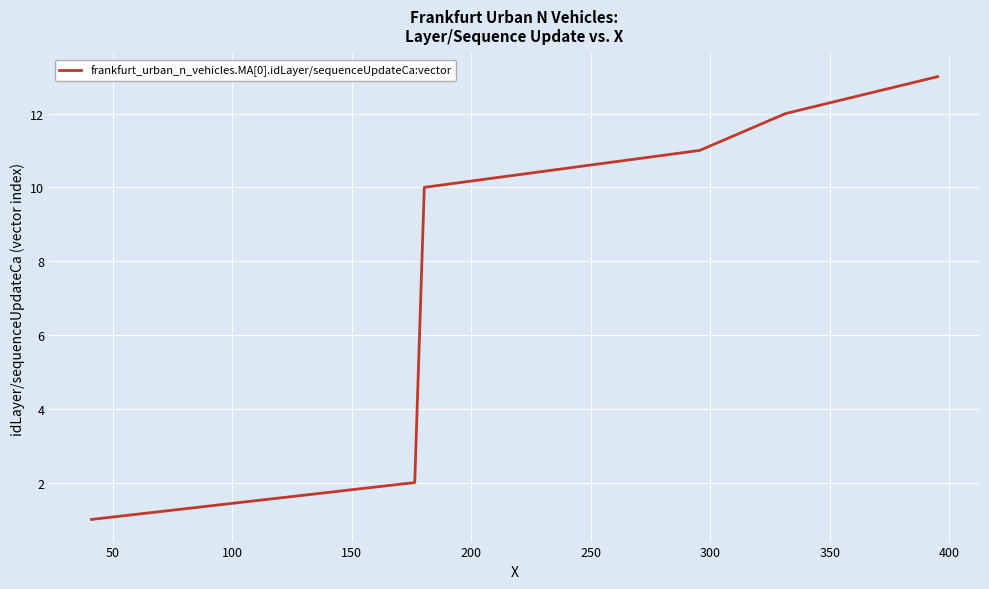

What is the difference between the maximum and minimum values?

12